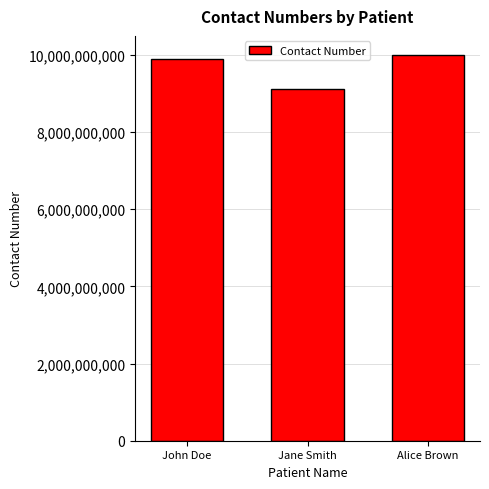

List the labels in order of value, largest first.

Alice Brown, John Doe, Jane Smith